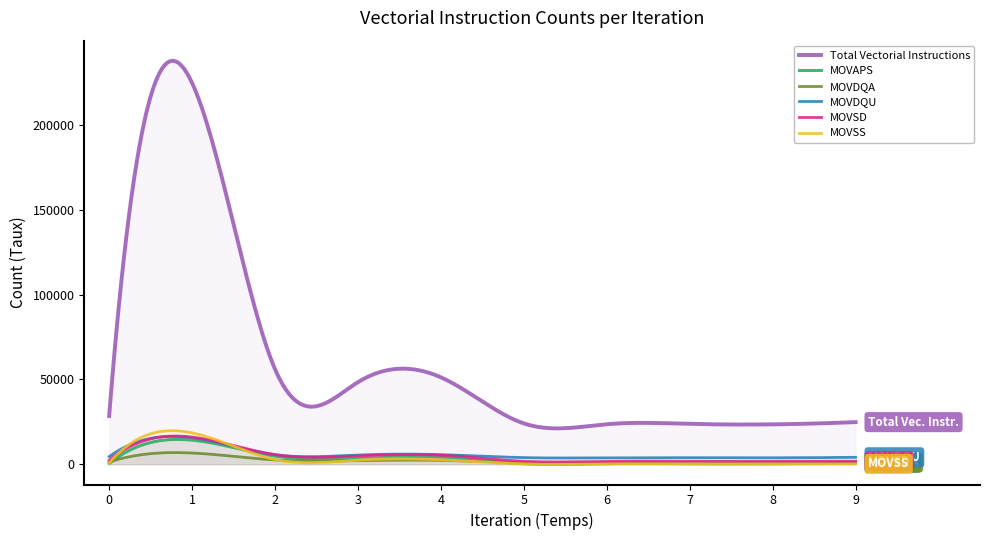

The value of MOVSD at 6 is 792. True or false?

False